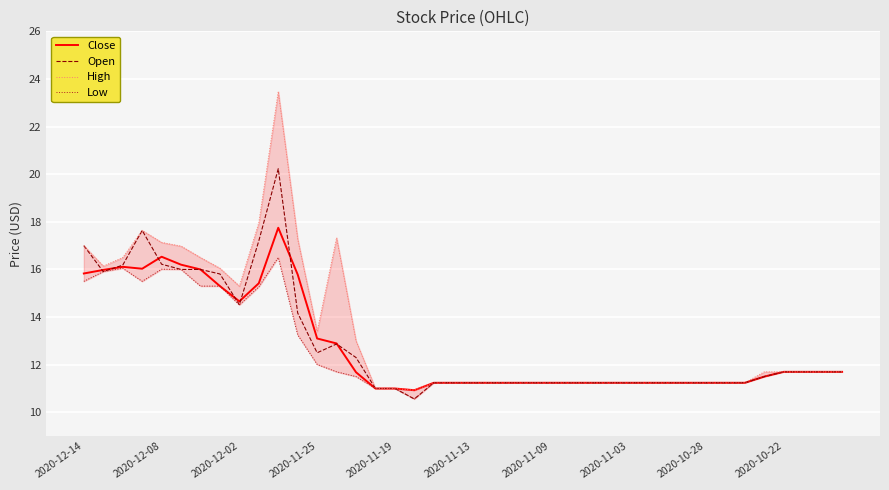

Is this an area chart (filled region under the line)?

No